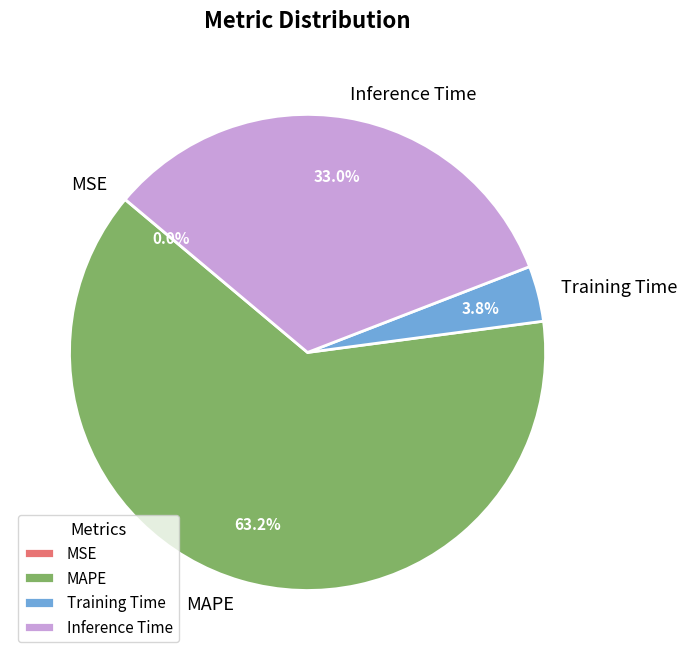

What percentage do Training Time and MAPE together represent?

67.0%